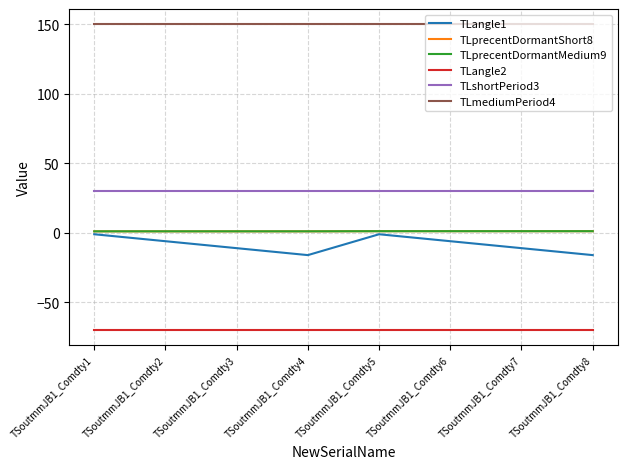

Does the chart have visible grid lines?

Yes